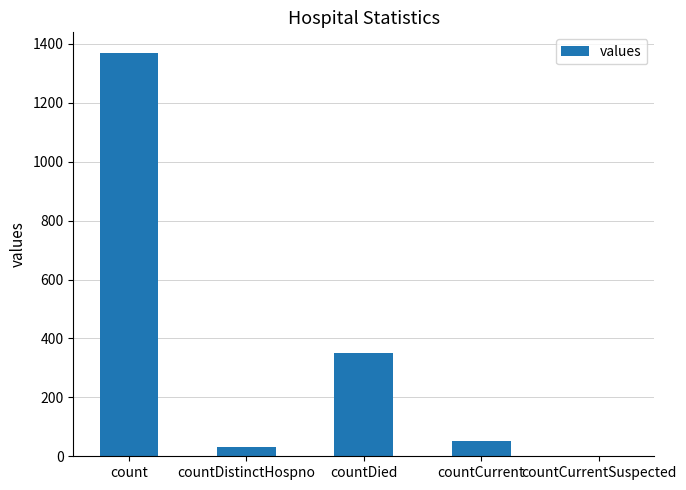

The chart shows a value of 1371 at count. True or false?

True